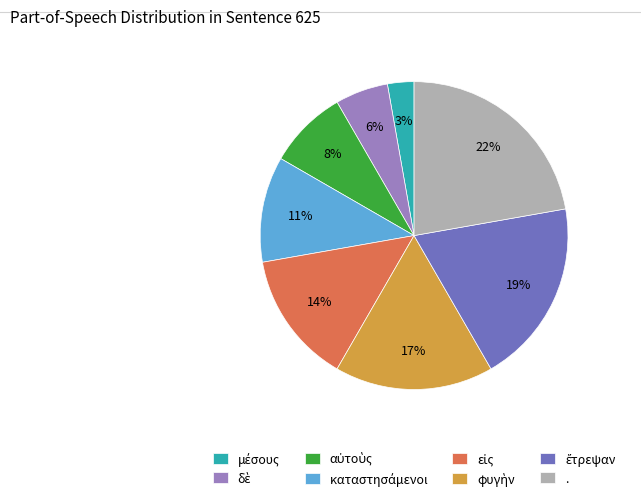

To the nearest percent, what is the average slice percentage?

12%